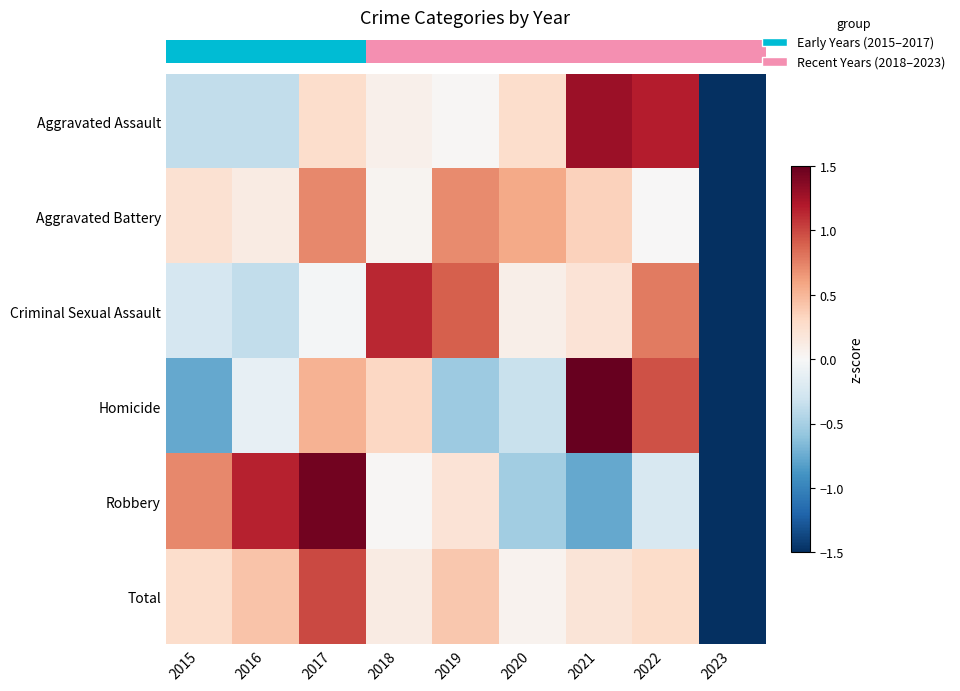

Reading left to right, what are all the values shown in this chart?

row_0: 2015=-0.4	2016=-0.4	2017=0.3	2018=0.1	2019=0.0	2020=0.3	2021=1.3	2022=1.2	2023=-2.4
row_1: 2015=0.2	2016=0.1	2017=0.7	2018=0.0	2019=0.7	2020=0.6	2021=0.3	2022=0.0	2023=-2.7
row_2: 2015=-0.3	2016=-0.4	2017=-0.0	2018=1.1	2019=0.9	2020=0.1	2021=0.2	2022=0.8	2023=-2.5
row_3: 2015=-0.8	2016=-0.1	2017=0.5	2018=0.3	2019=-0.6	2020=-0.3	2021=1.8	2022=1.0	2023=-1.8
row_4: 2015=0.7	2016=1.1	2017=1.4	2018=0.0	2019=0.2	2020=-0.5	2021=-0.8	2022=-0.2	2023=-2.0
row_5: 2015=0.3	2016=0.4	2017=1.0	2018=0.1	2019=0.4	2020=0.1	2021=0.2	2022=0.3	2023=-2.7